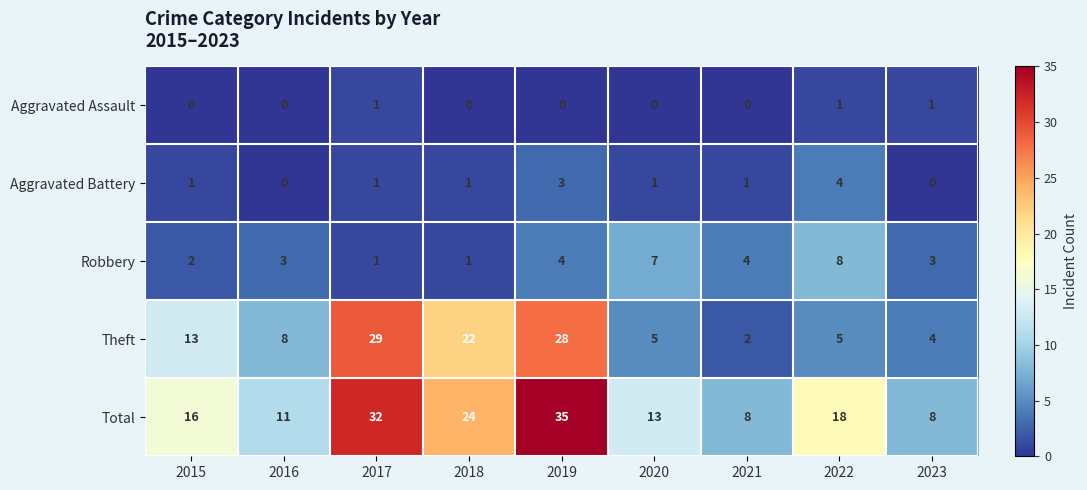

Which series has the largest total across all categories?

Total